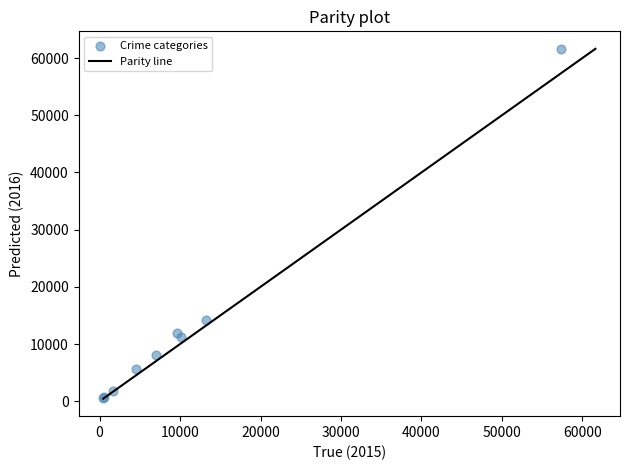

What Y value in the scatter plot is closest to 31069?

14289